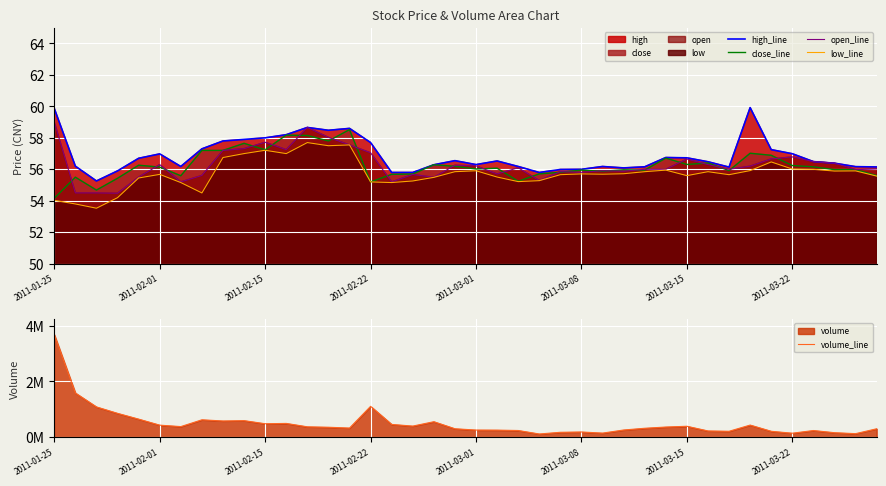

Is it true that open_line equals 22.9 at 2011-03-15?

False